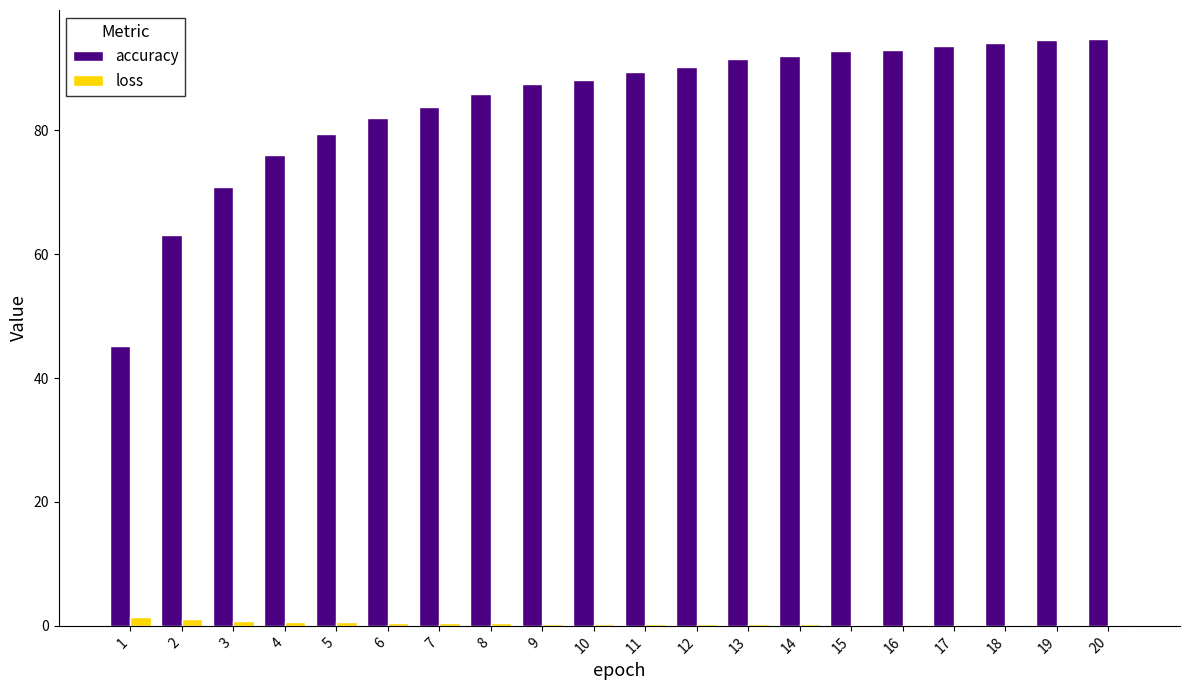

The value of loss at 1 is 1.5. True or false?

True